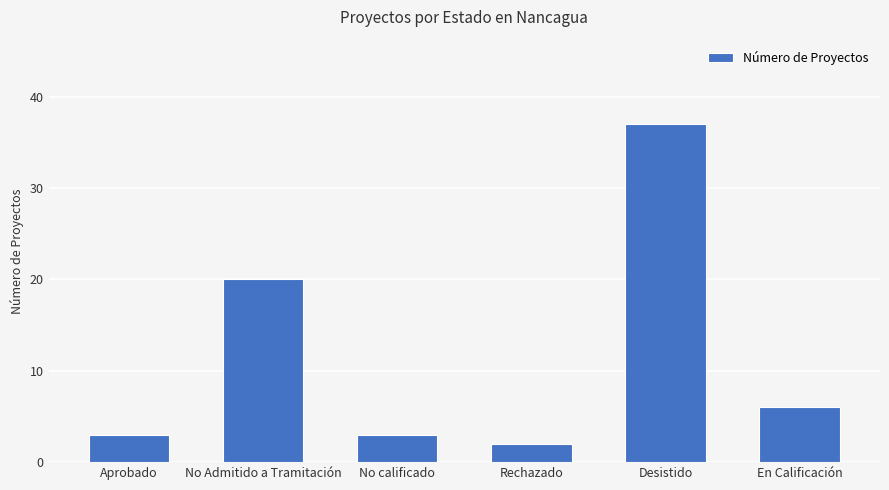

Reading left to right, list all the values displayed in this chart.

Aprobado=3	No Admitido a Tramitación=20	No calificado=3	Rechazado=2	Desistido=37	En Calificación=6